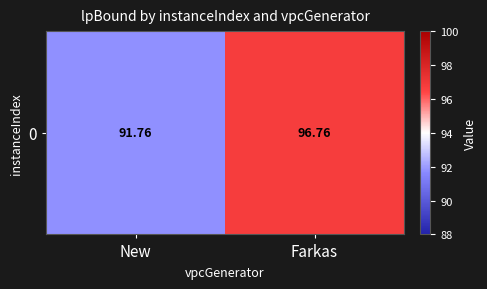

List the labels in order of value, largest first.

Farkas, New